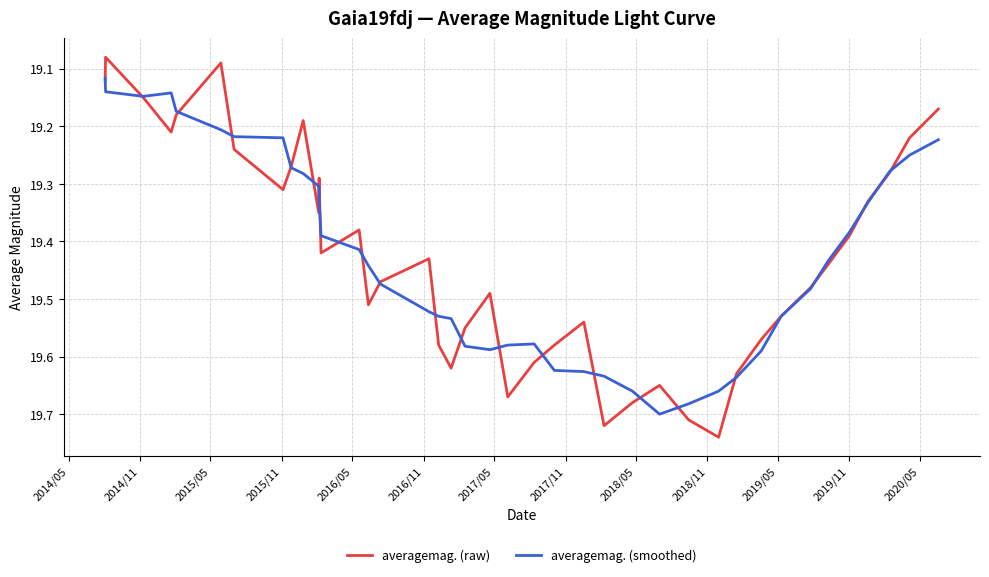

Rank the series by their maximum value, from highest to lowest.

averagemag. (raw), averagemag. (smoothed)